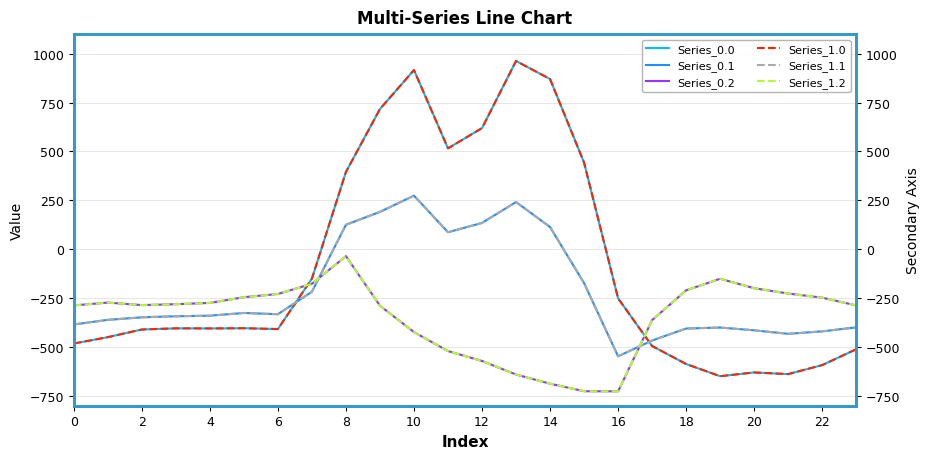

True or false: Series_0.2 and Series_1.2 cross at least once.

False